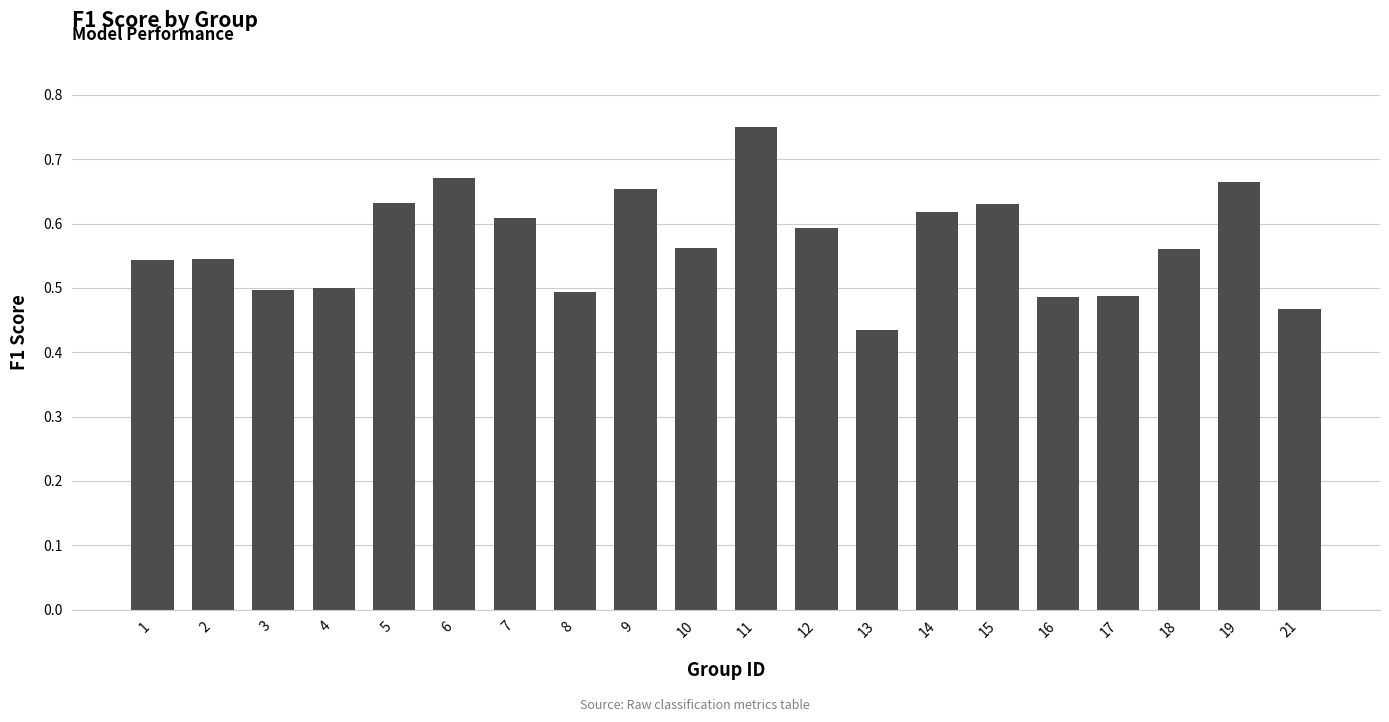

Which category has the lowest value across all series?

13